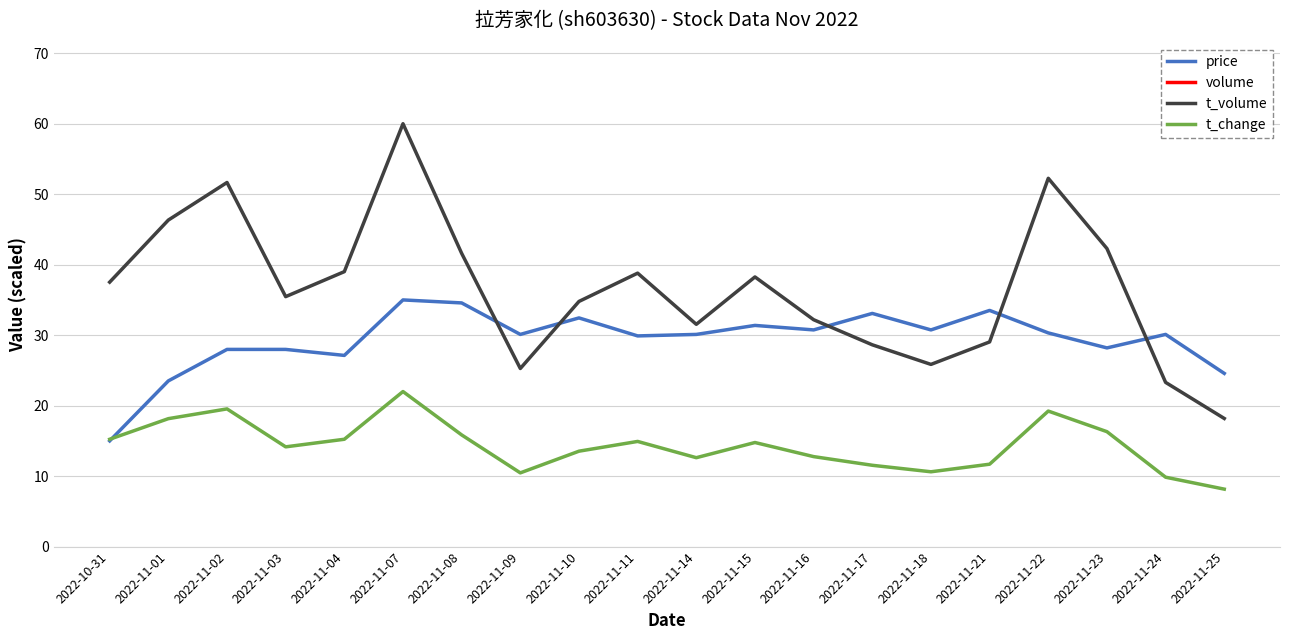

What are all the series names shown in the legend?

price, volume, t_volume, t_change